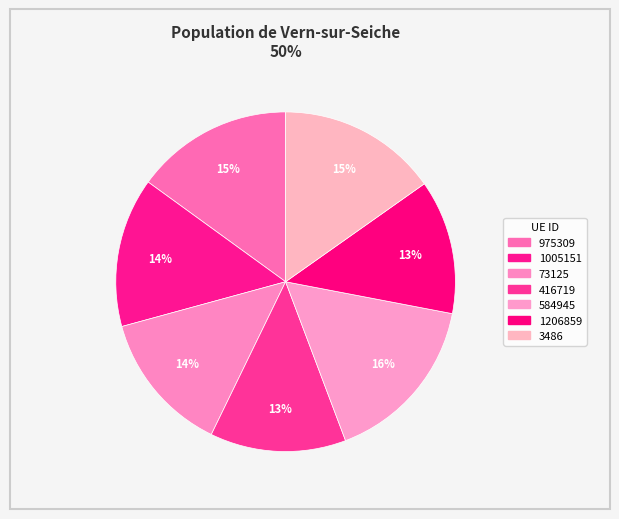

To the nearest percent, what is the difference between the largest and smallest slice percentages?

3%